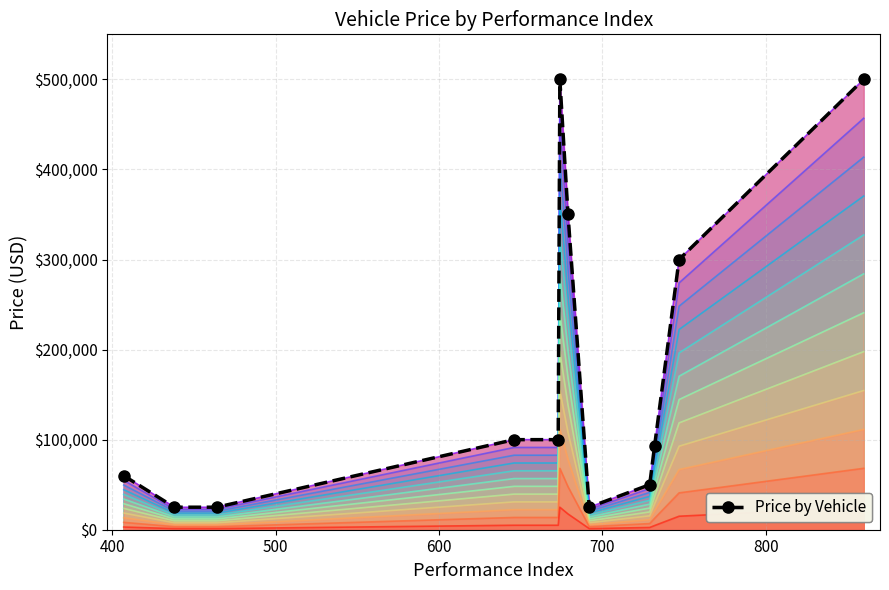

Count the number of categories in the chart.

12